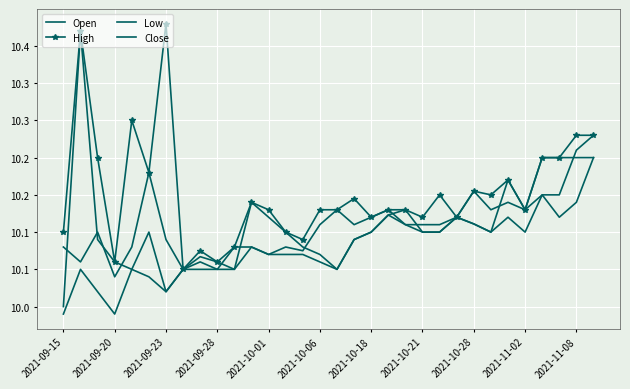

How many values in the Low series exceed 10?

30